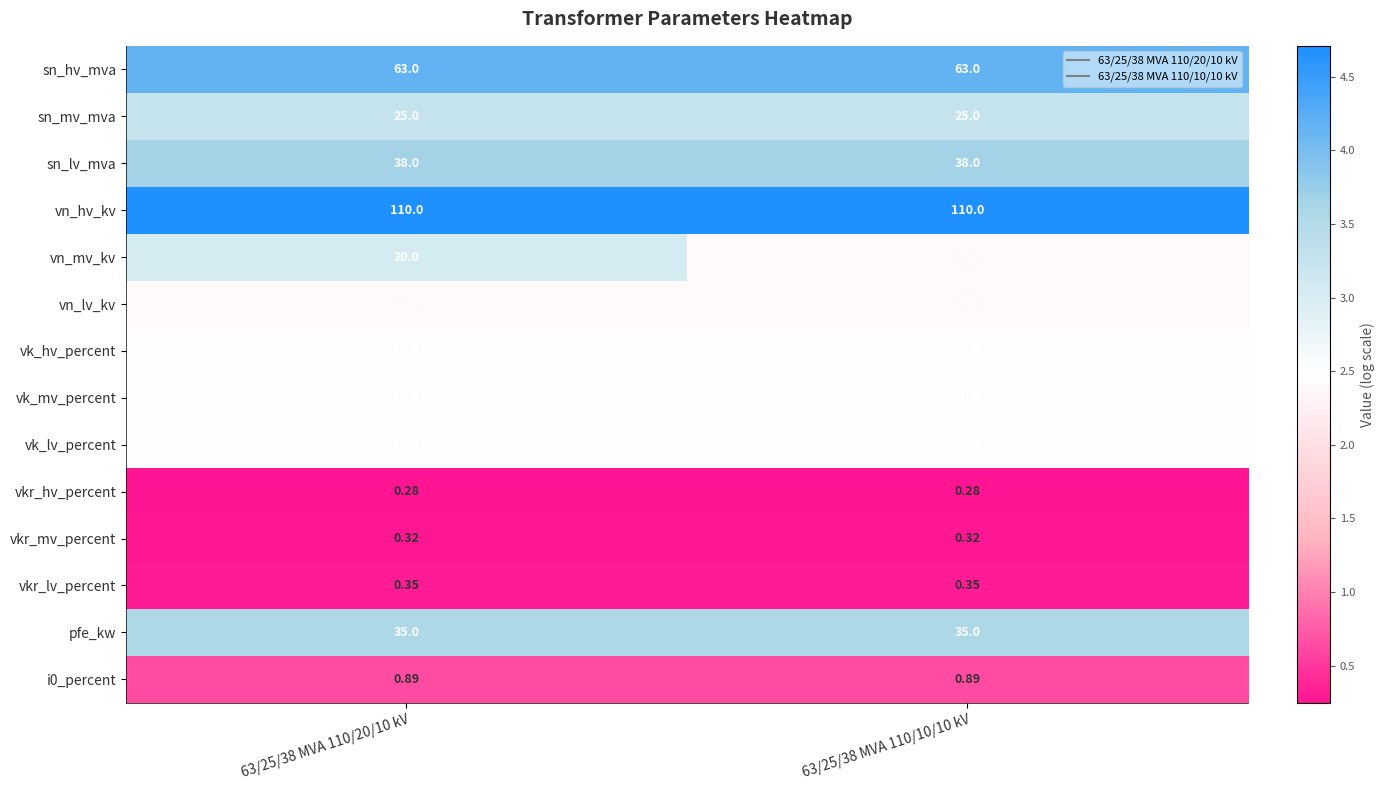

What is the spread (max minus min) of values at 63/25/38 MVA 110/20/10 kV?

109.7